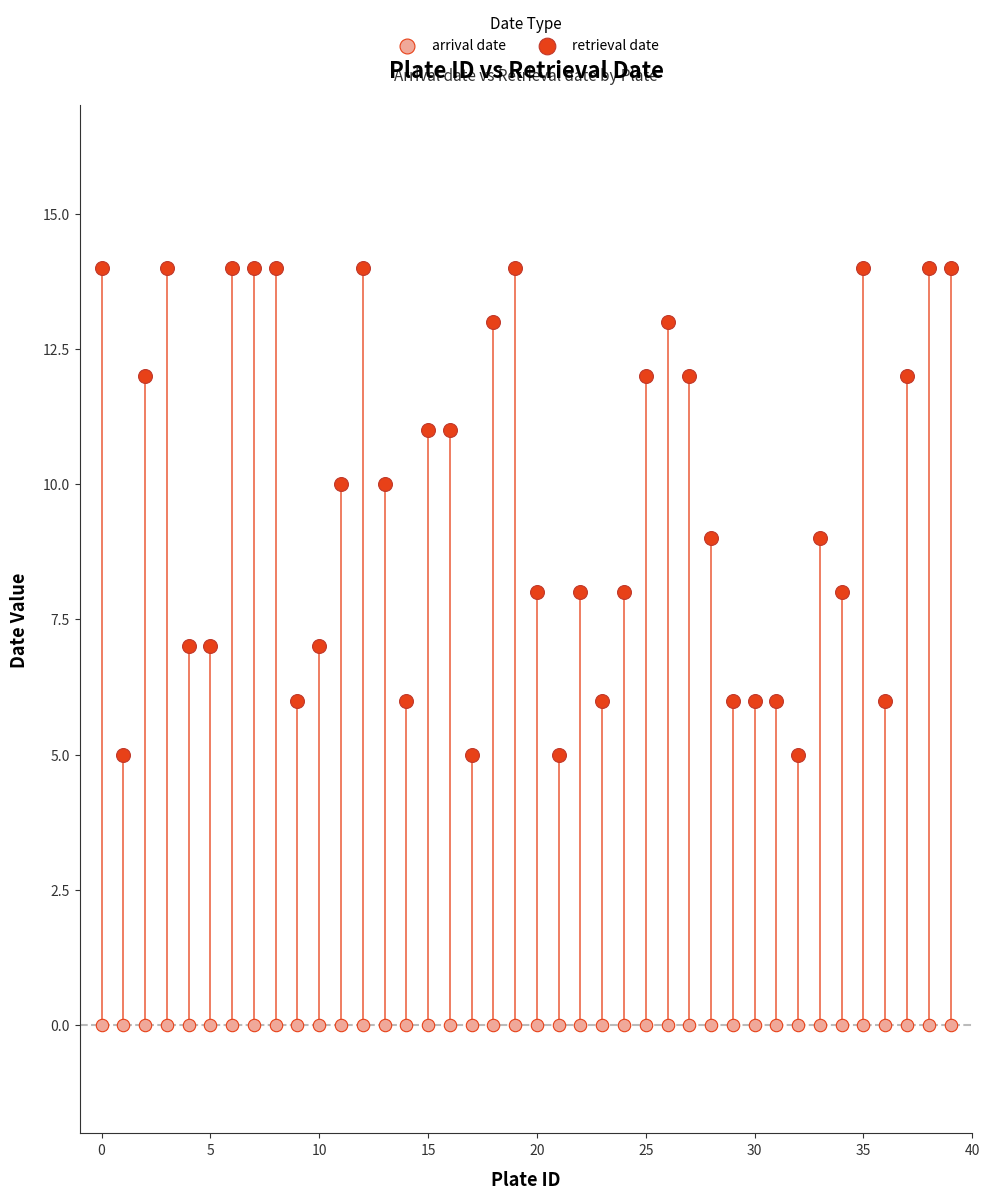

Which series reaches the maximum Y coordinate?

retrieval date